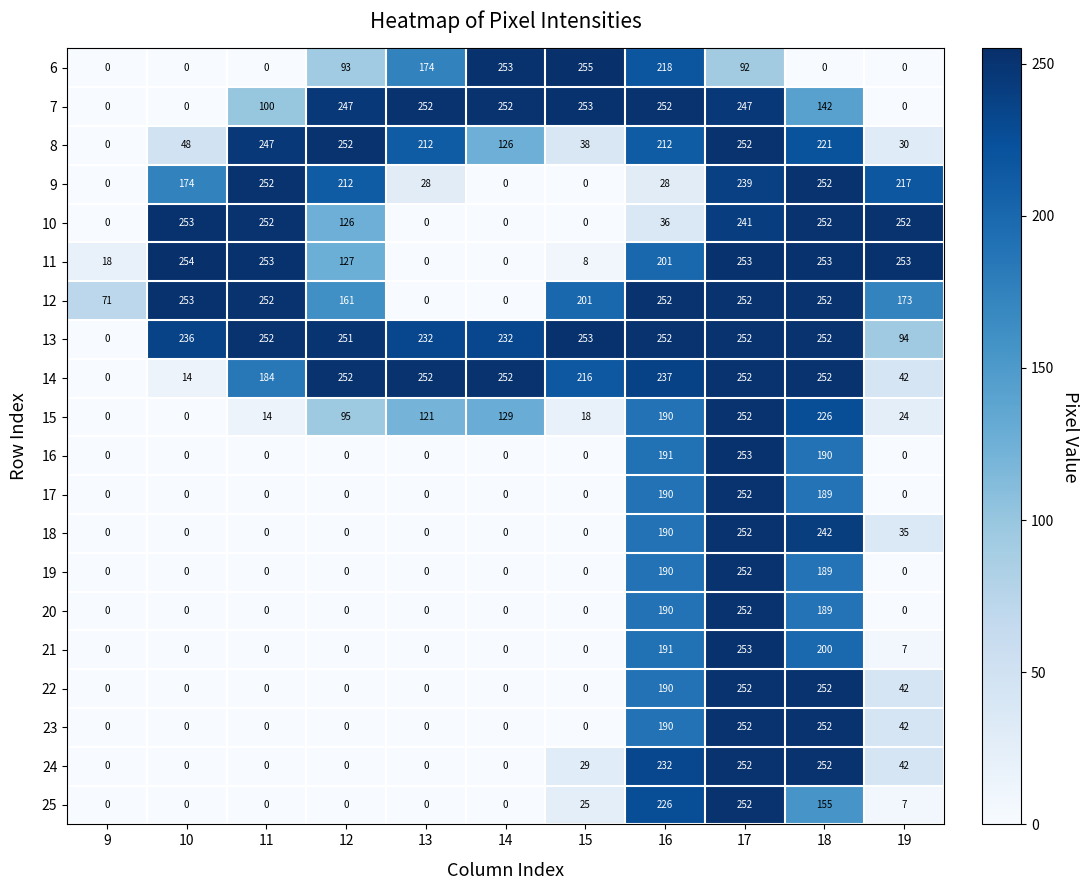

At which category is the sum across all series the highest?

17